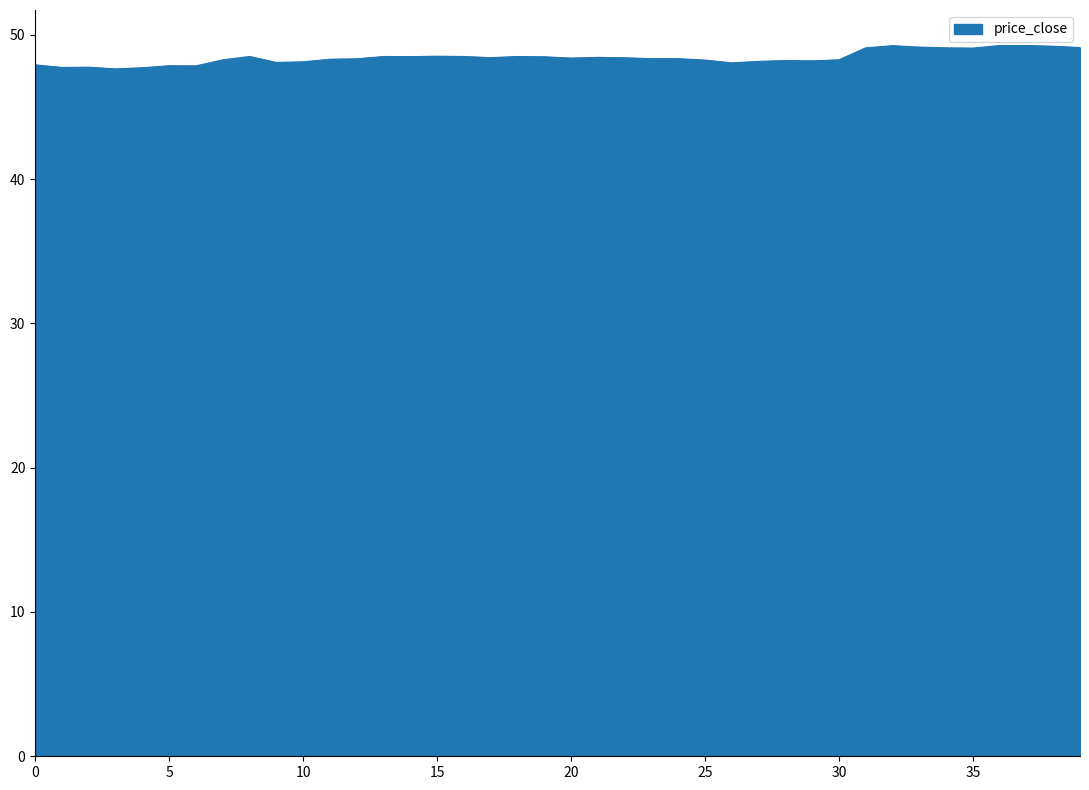

What is the difference between the maximum and minimum values?

1.6